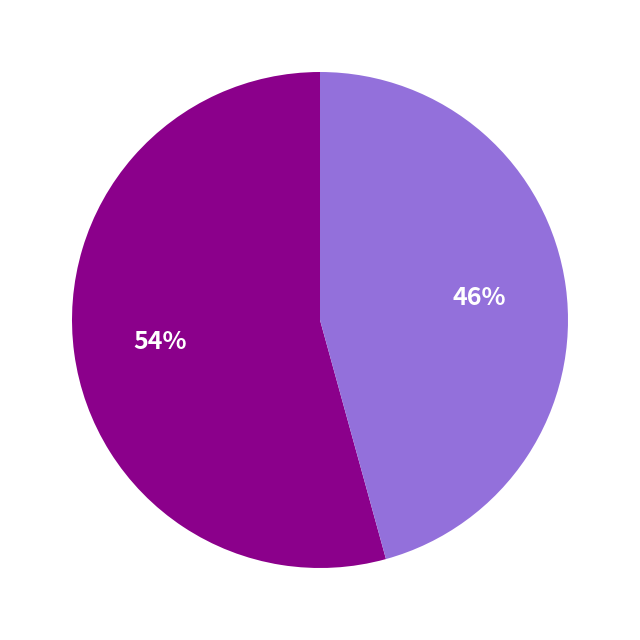

To the nearest percent, what is the average slice percentage?

50%